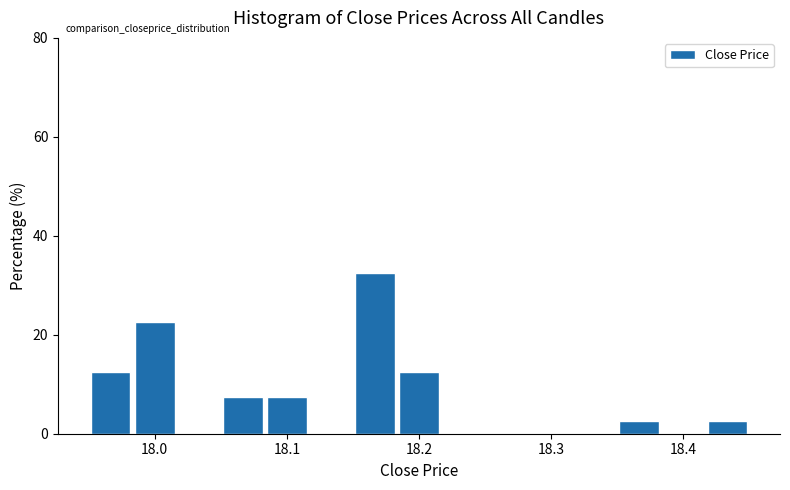

Read against the x-axis, roughly where is the centre of the tallest bar?

18.17